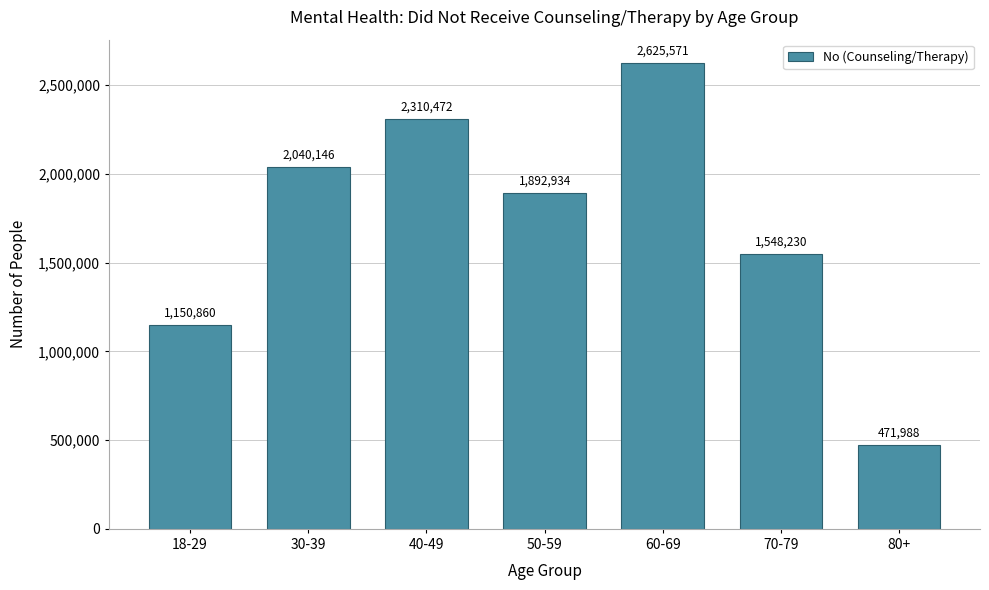

Reading left to right, extract all data points from this chart.

18-29=1150860	30-39=2040146	40-49=2310472	50-59=1892934	60-69=2625571	70-79=1548230	80+=471988